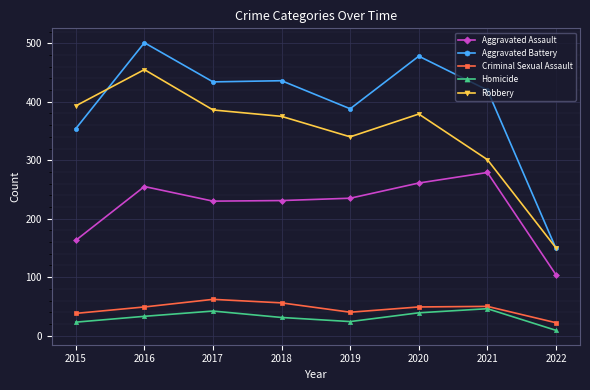

Is it true that Aggravated Battery equals 420 at 2021?

True